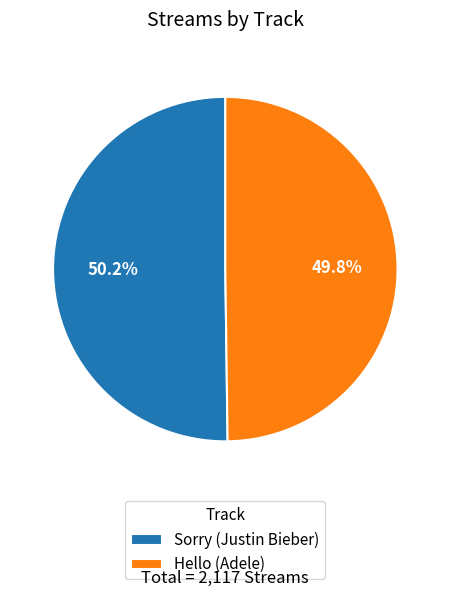

How many slices are in this pie chart?

2